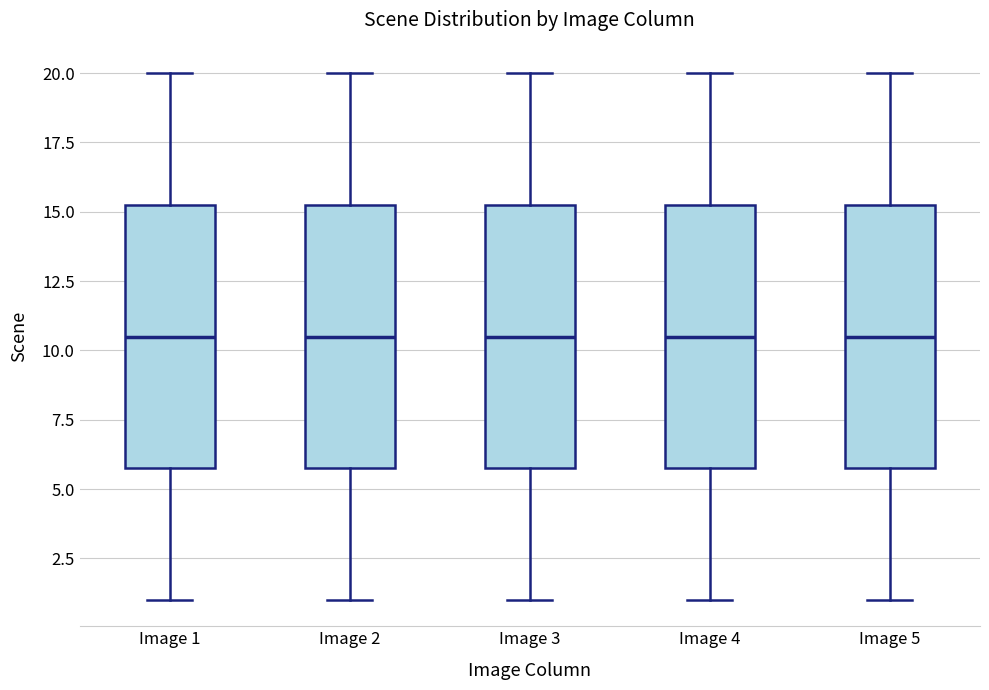

Reading left to right, transcribe this box plot: for each box, give where its median line is, the range the box spans, and where its two whiskers end, as read against the y-axis. The values are not printed on the chart, so give them approximately, as read against the axis.

Image 1: median 10.5, box 6.0 to 15.5, whiskers 1.0 to 20.0
Image 2: median 10.5, box 6.0 to 15.5, whiskers 1.0 to 20.0
Image 3: median 10.5, box 6.0 to 15.5, whiskers 1.0 to 20.0
Image 4: median 10.5, box 6.0 to 15.5, whiskers 1.0 to 20.0
Image 5: median 10.5, box 6.0 to 15.5, whiskers 1.0 to 20.0